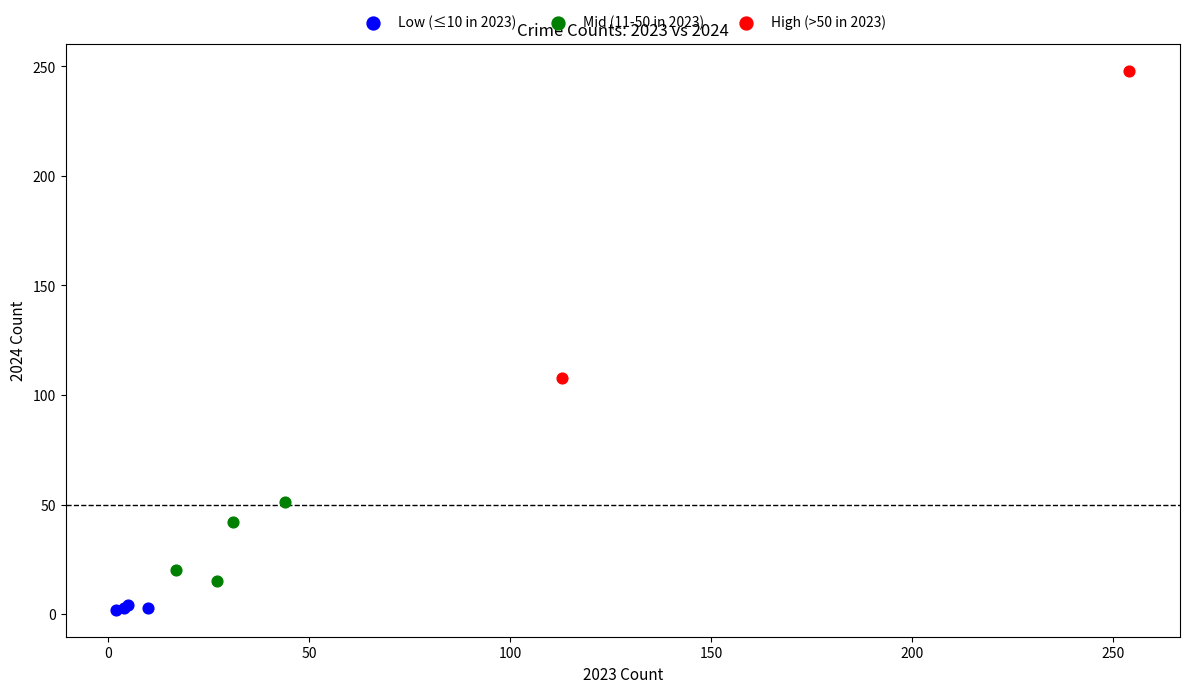

Which series reaches the maximum Y coordinate?

High (>50 in 2023)